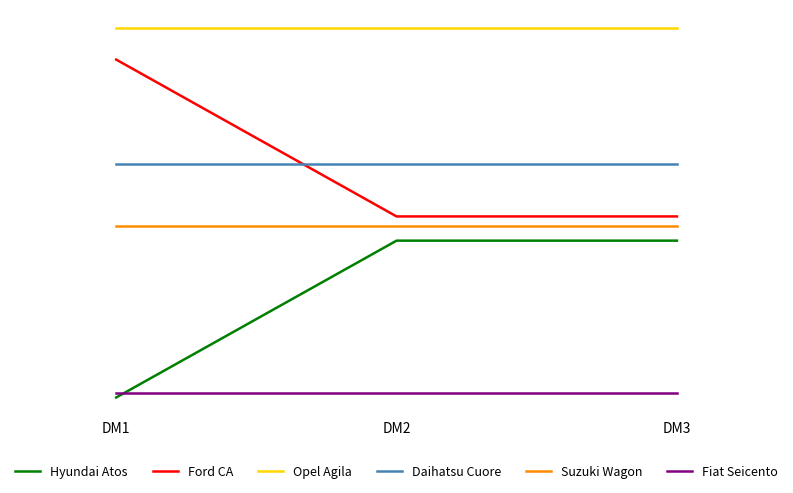

What is the value of the Hyundai Atos point at the 1st from the left?

0.2